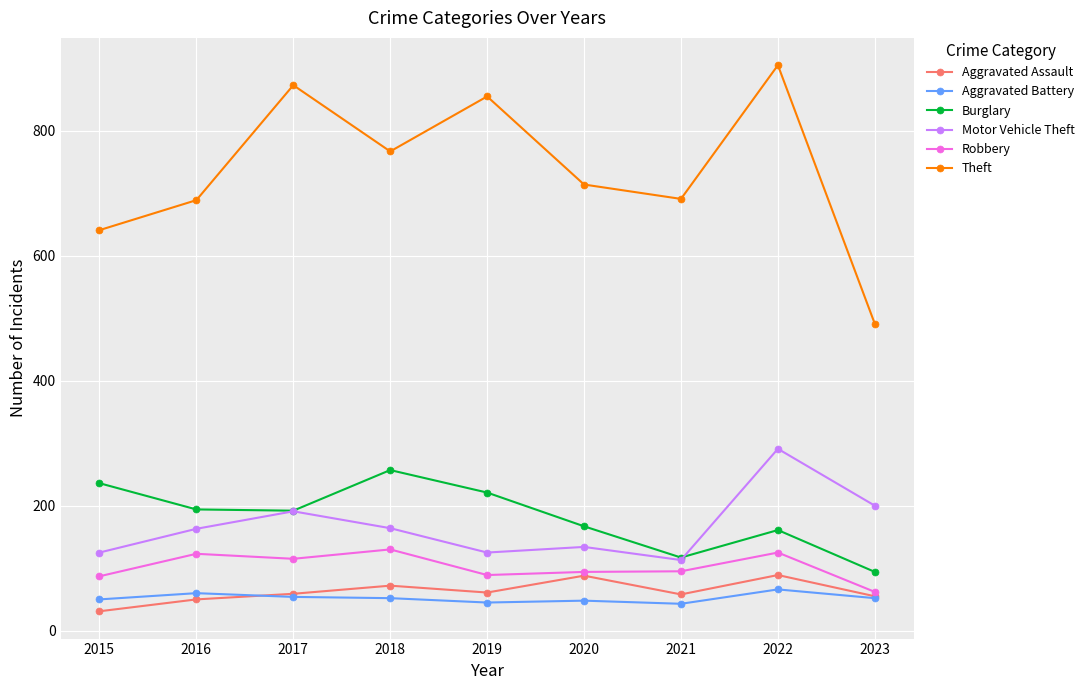

At how many categories does at least one series exceed 463?

9